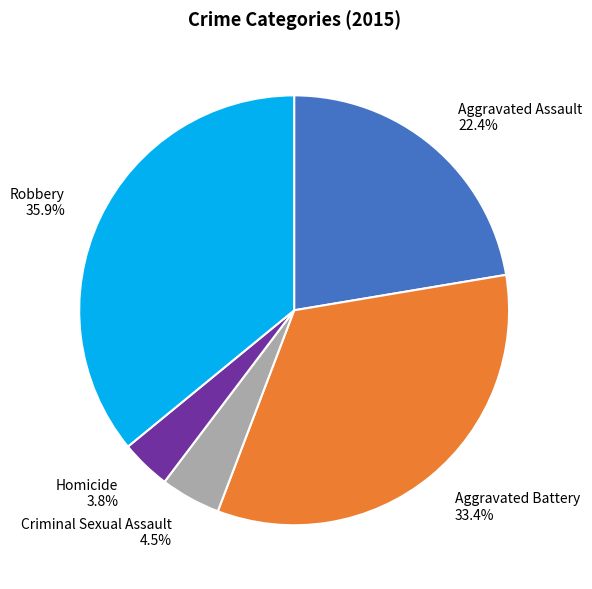

What is the largest slice in the pie chart?

Robbery